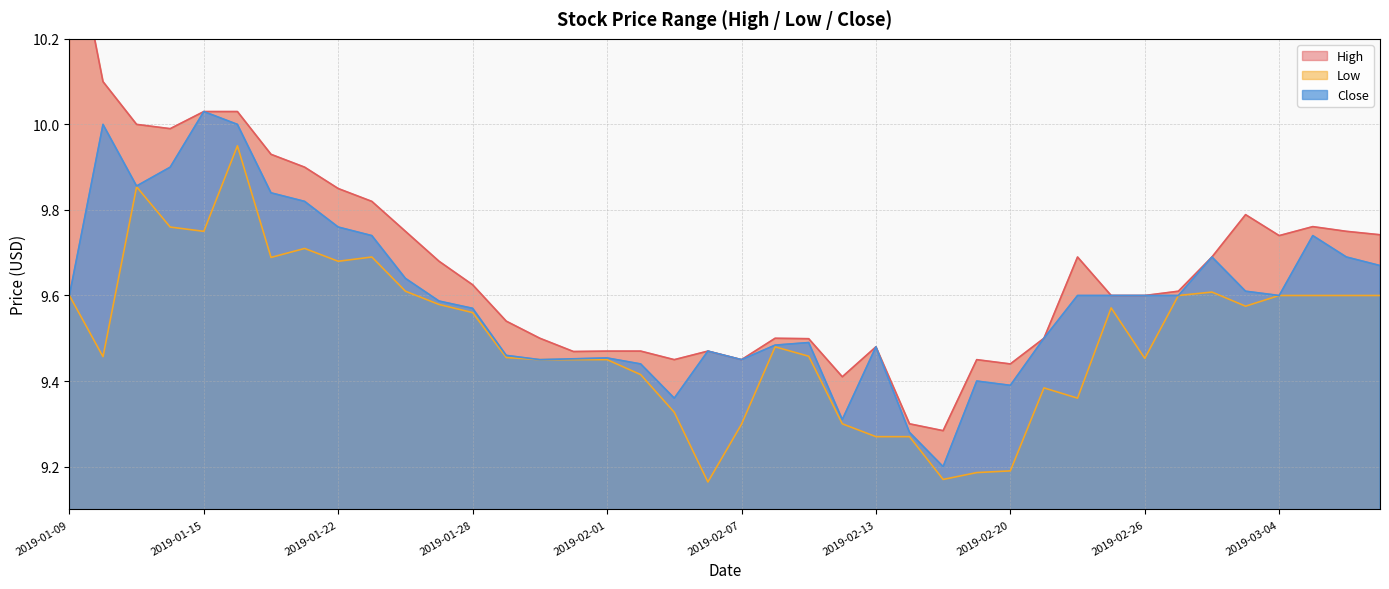

True or false: Close and Low cross at least once.

False